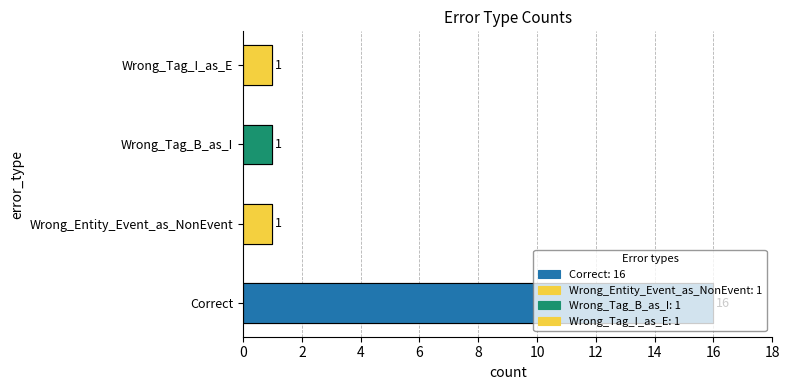

Count the number of data series in this chart.

1